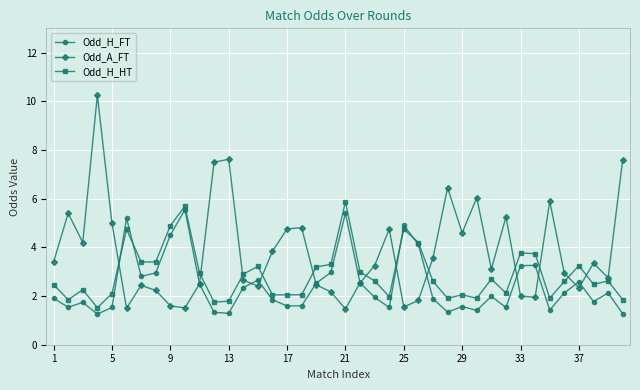

What is the lowest value of the Odd_A_FT series?

1.5